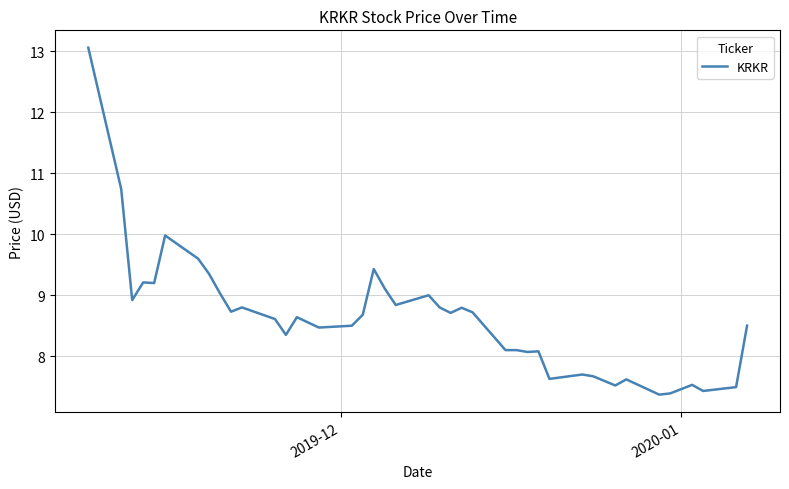

What is the average value?

8.6